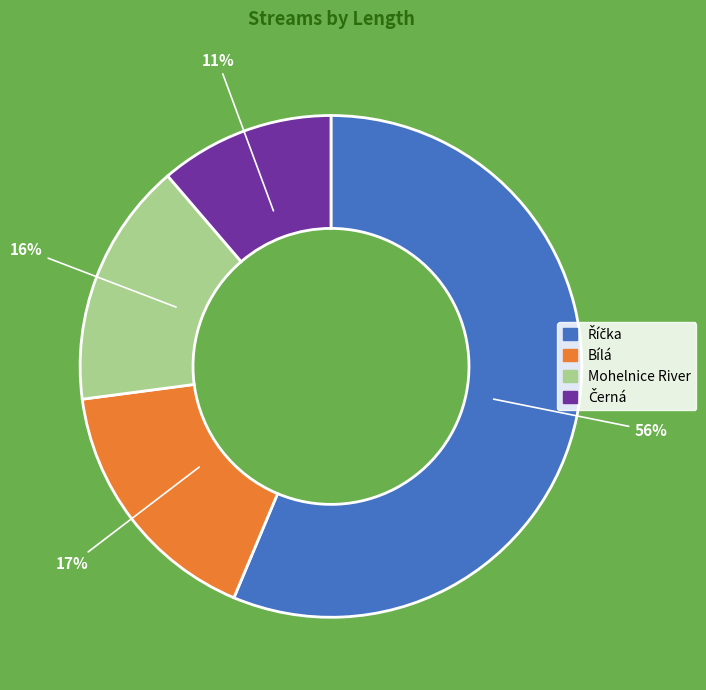

Is there a majority slice in this chart?

Yes